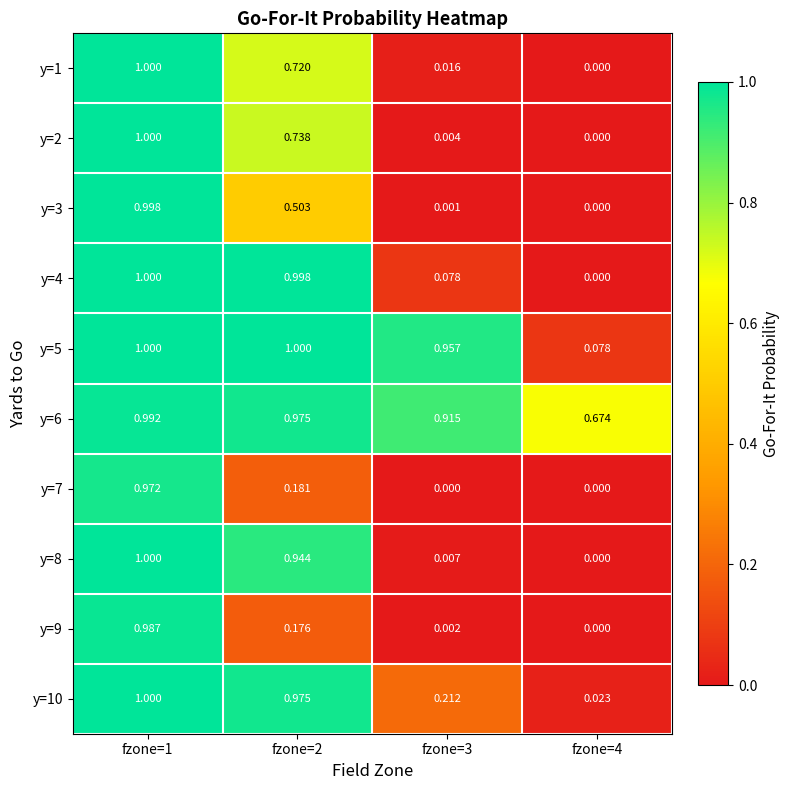

At fzone=2, list the series in order from smallest to largest.

y=9, y=7, y=3, y=1, y=2, y=8, y=6, y=10, y=4, y=5